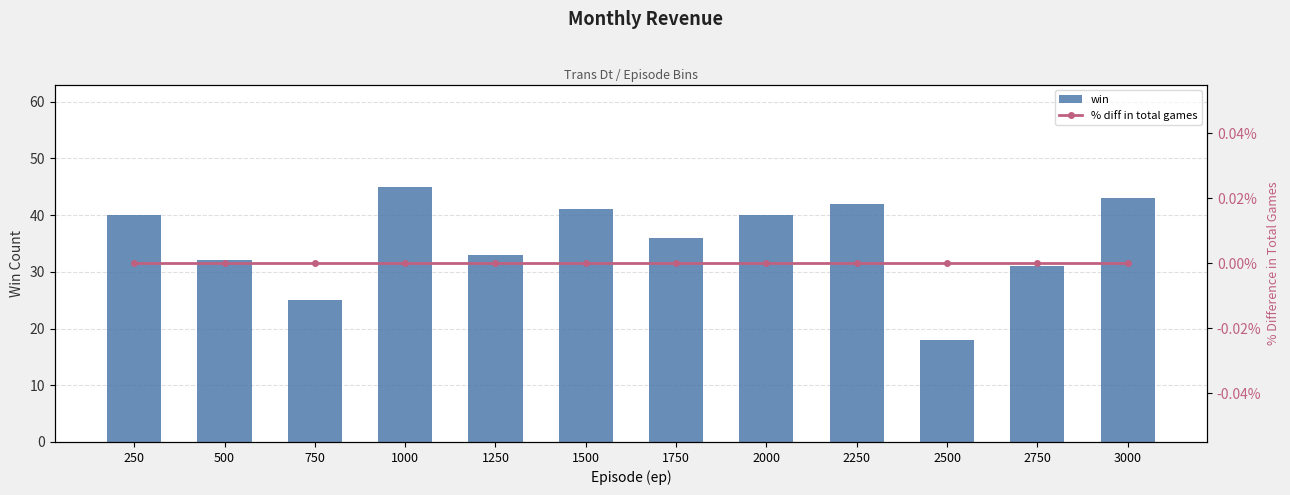

At how many categories does at least one series exceed 12?

12